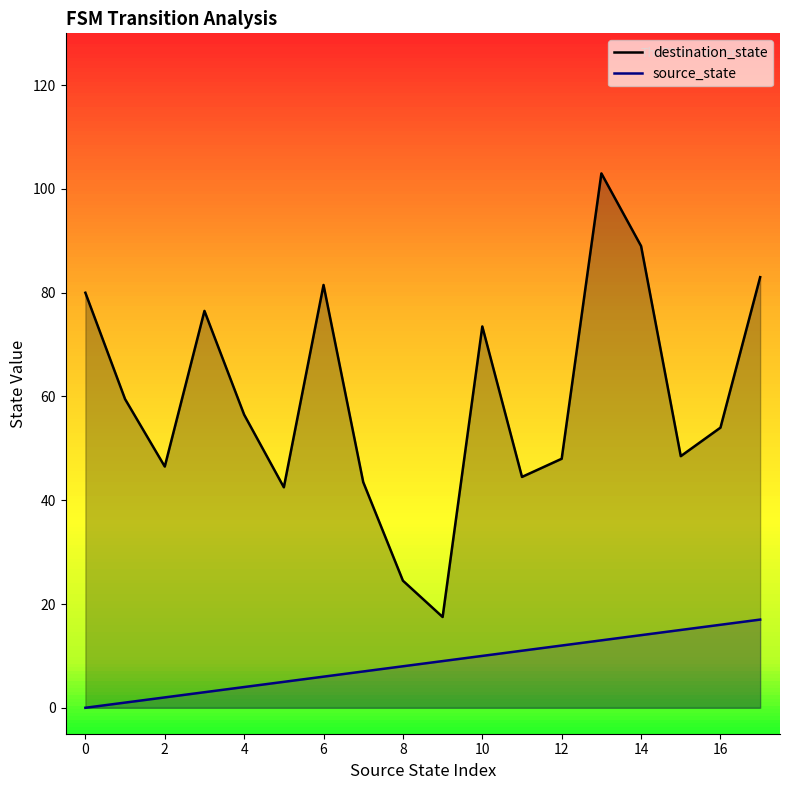

What is the label of the 15th point from the left?

14